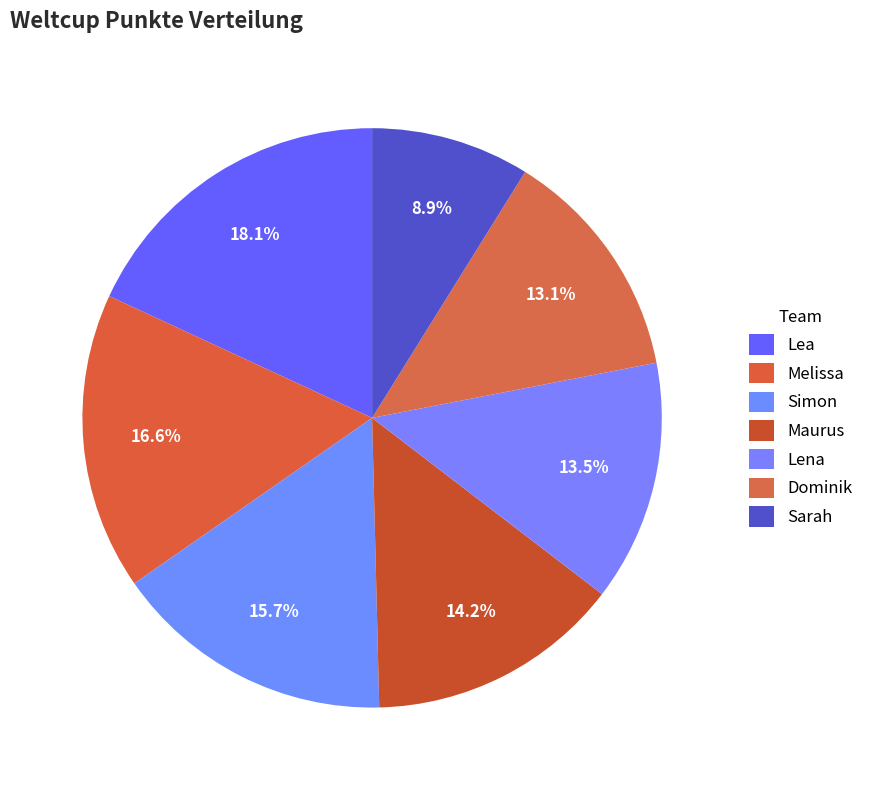

Is there any slice that represents more than half of the pie?

No